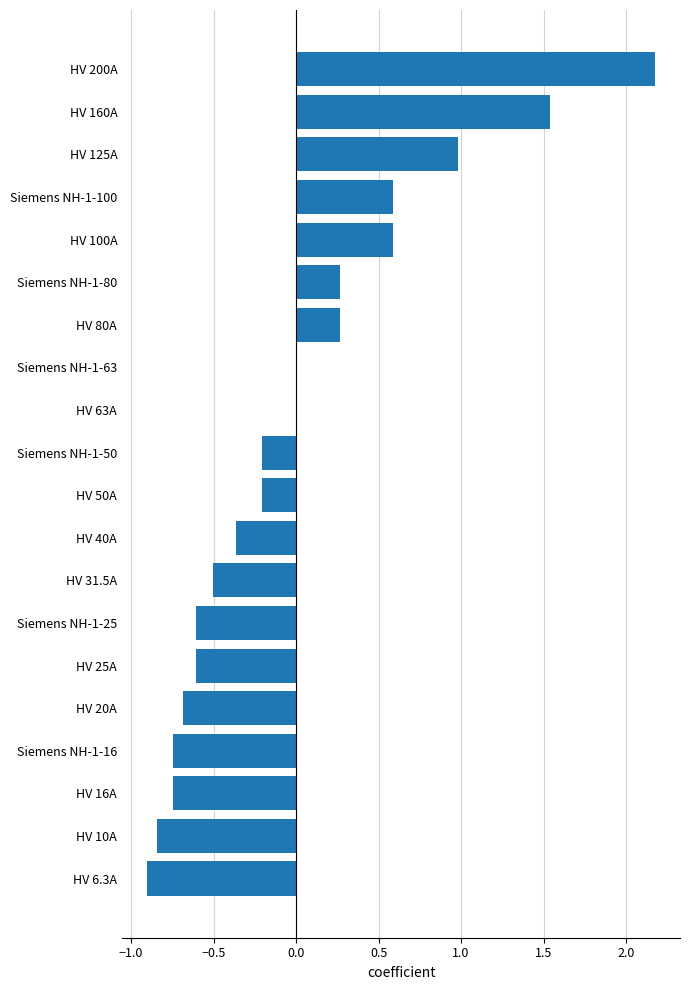

What is the sum of the values at Siemens NH-1-80 and Siemens NH-1-100?

0.9